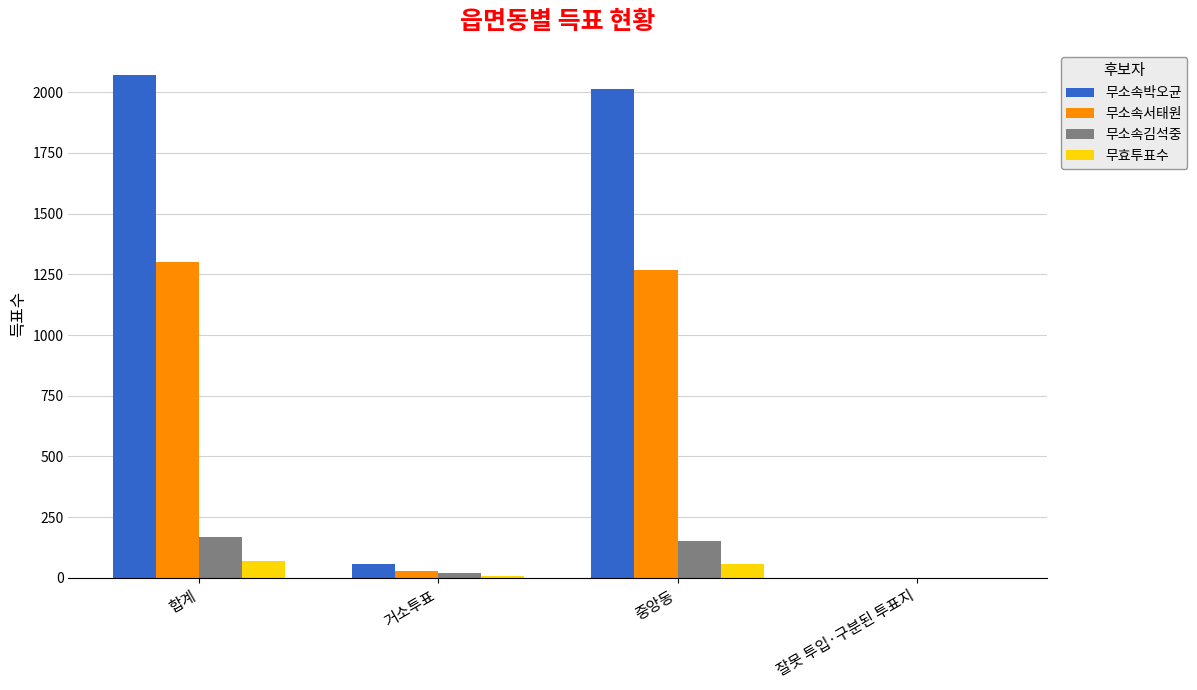

What is the sum of all 무소속박오균 values?

4142